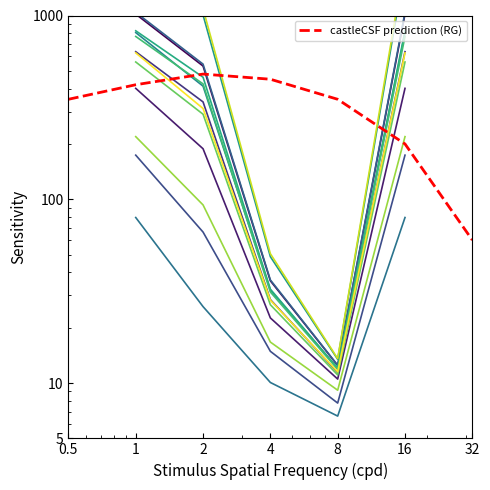

At which label does the data first exceed 350?

1